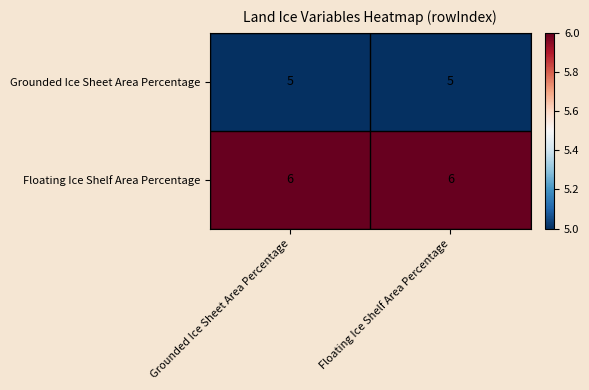

What is the minimum value shown in the chart?

5